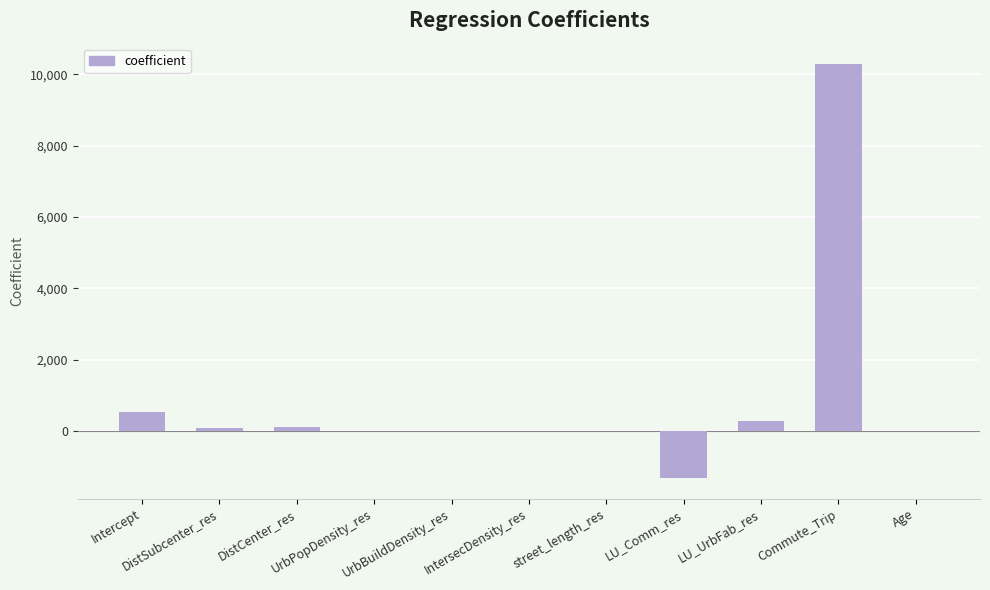

What is the sum of all values?

9974.5